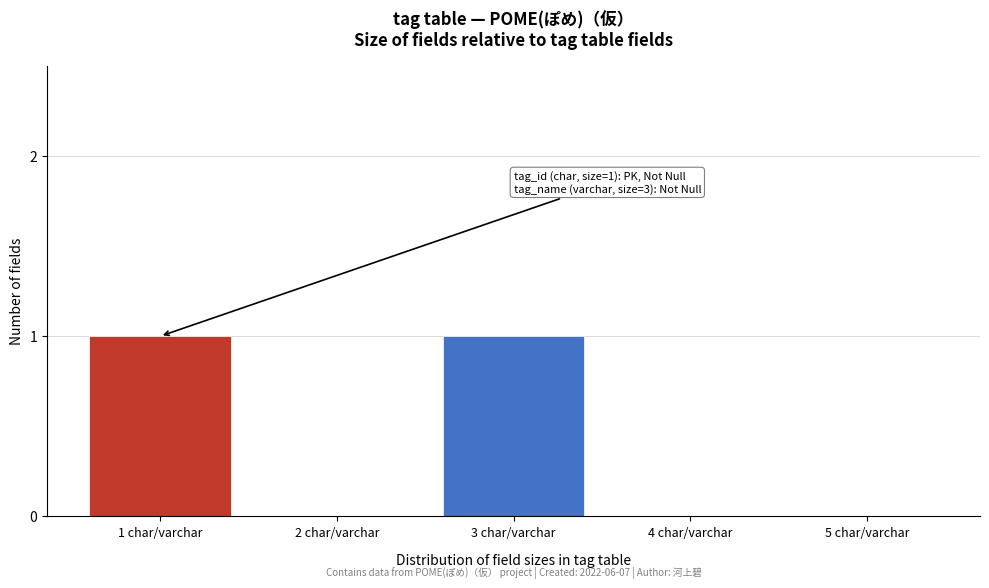

Reading right to left, extract all data points from this chart.

5 char/varchar=0	4 char/varchar=0	3 char/varchar=1	2 char/varchar=0	1 char/varchar=1